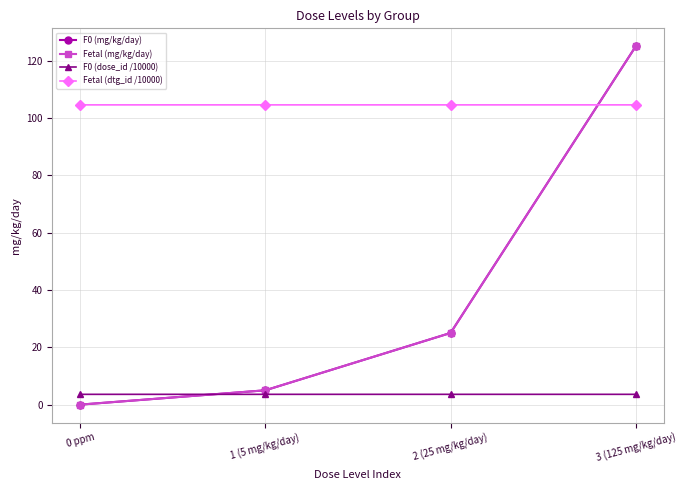

Does the chart have visible grid lines?

Yes